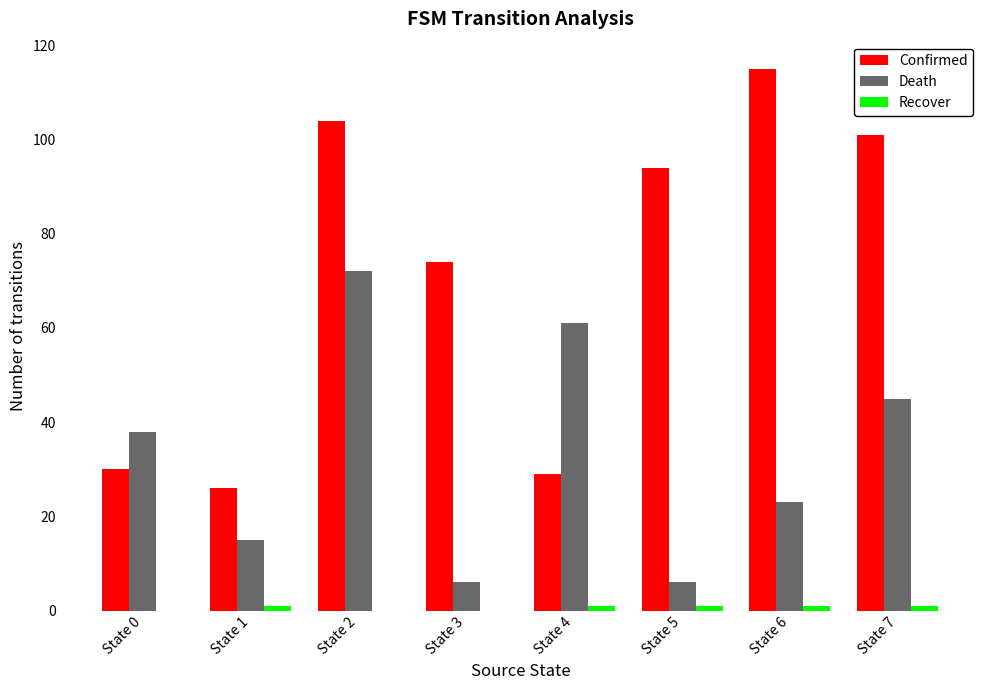

Which series changed the most between State 0 and State 5?

Confirmed